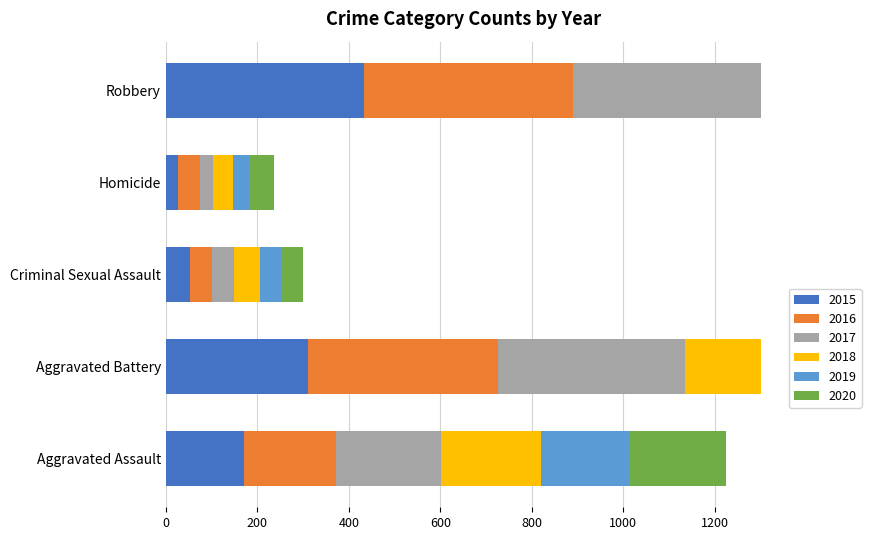

What is the difference between the maximum and minimum values in the 2015 series?

407